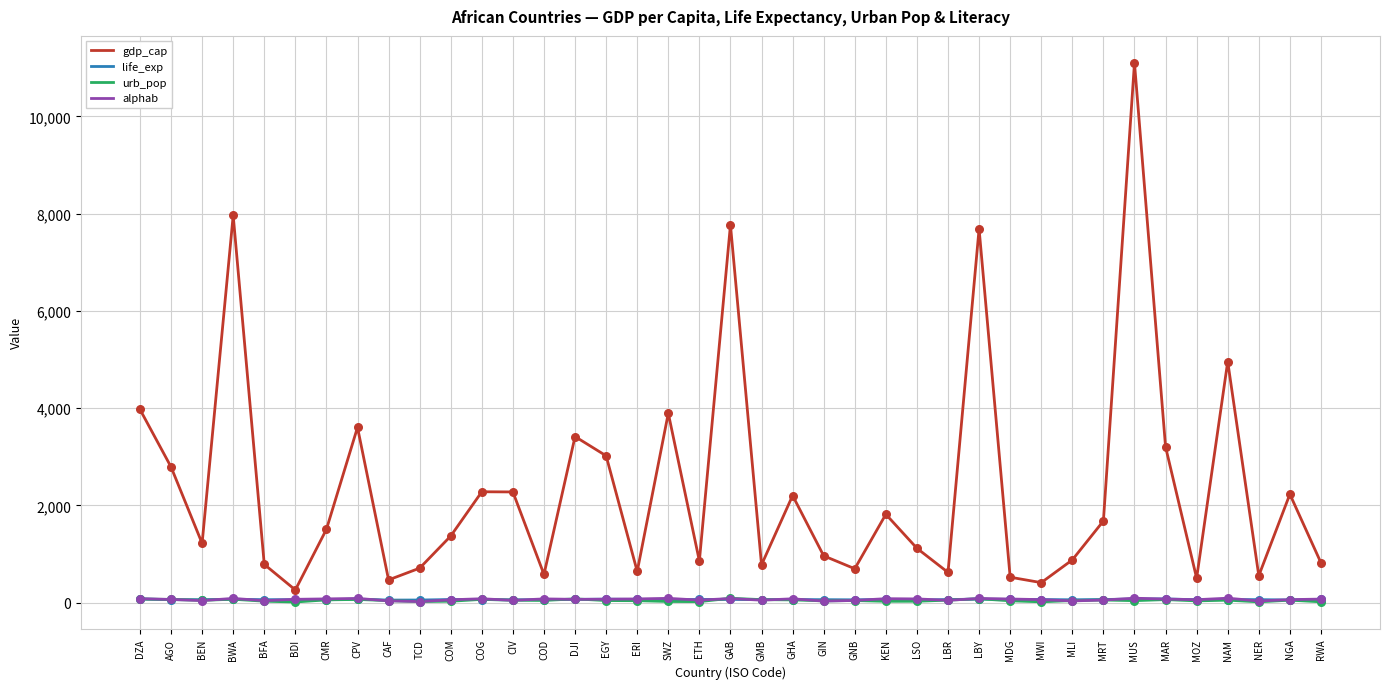

What is the total value across all series at CMR?

1700.4